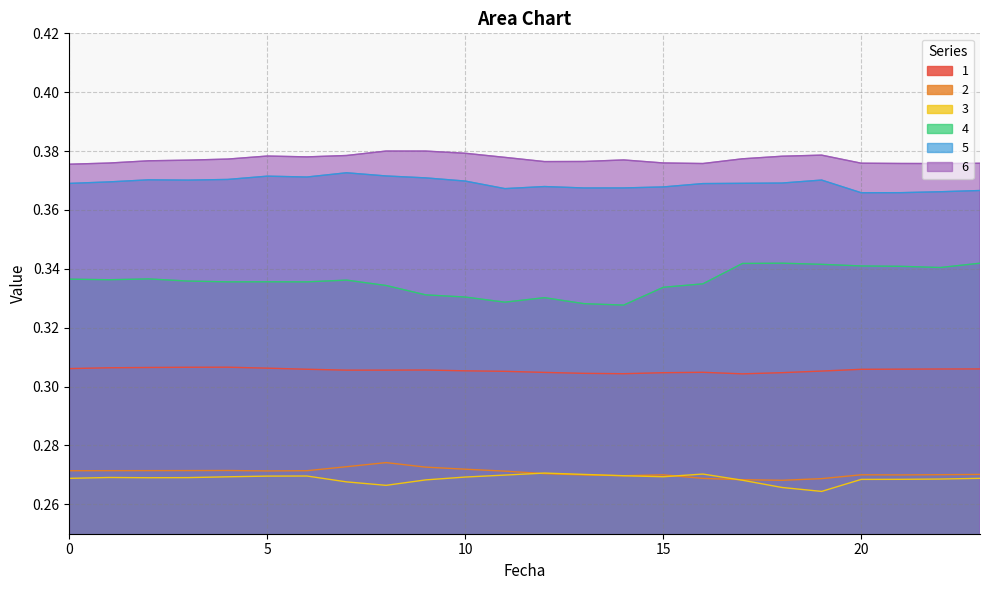

What is the sum of all 2 values?

6.5